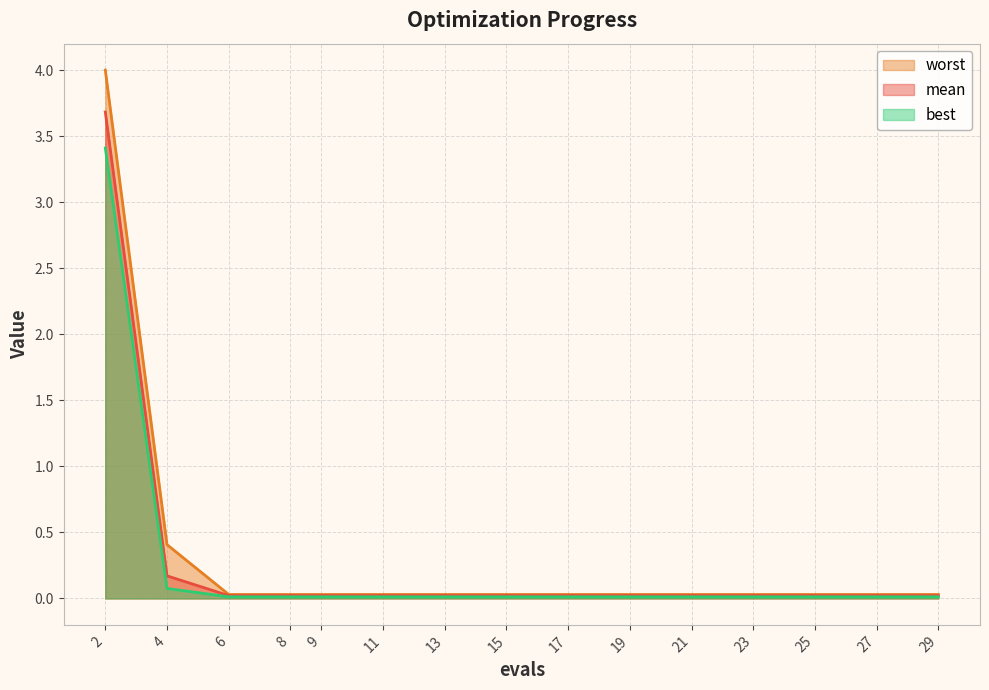

Between 9 and 15, which series saw the biggest shift?

mean